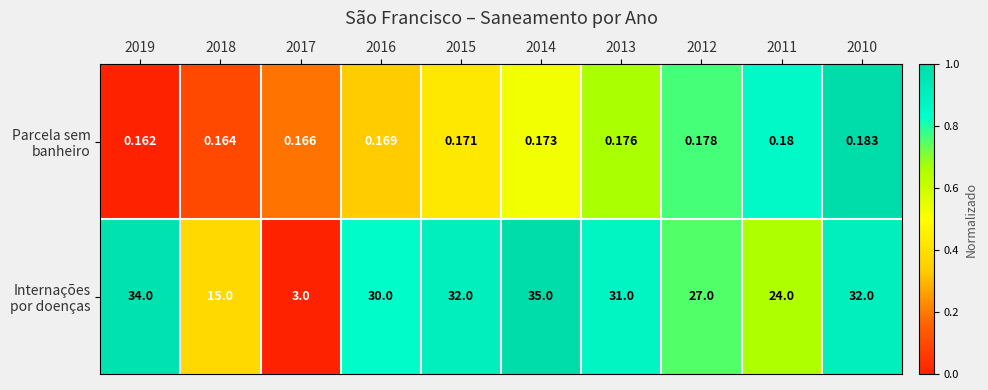

What is the maximum value shown in the chart?

35.0